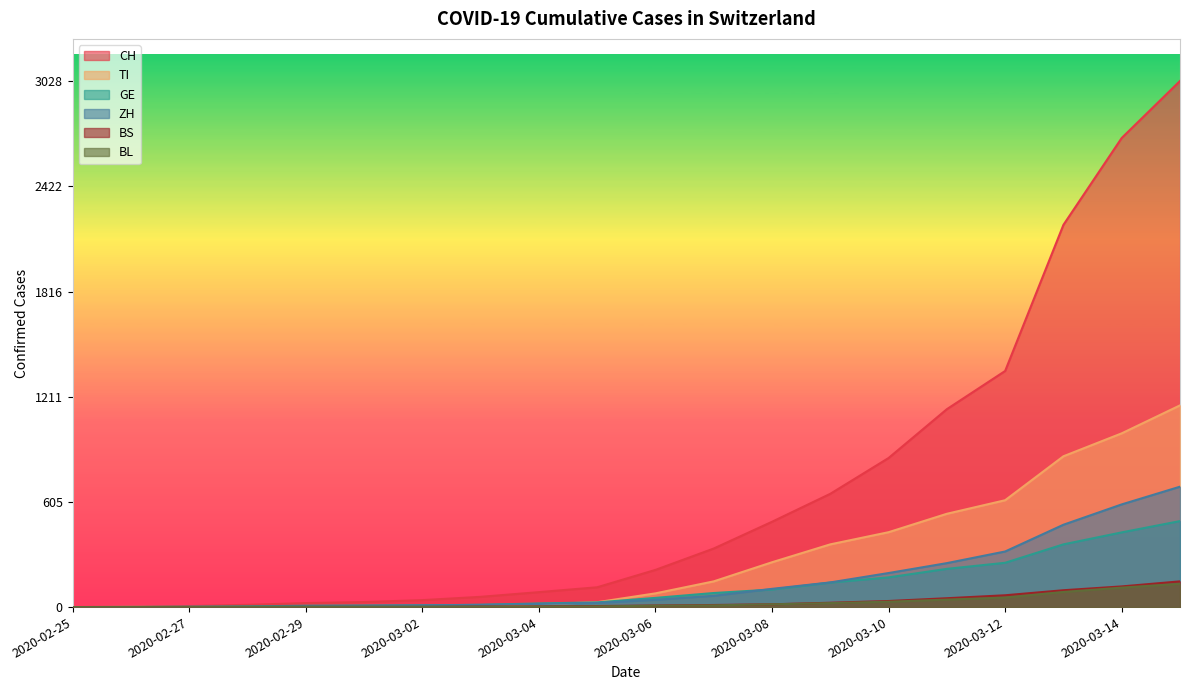

What position from the left is 2020-03-08?

13